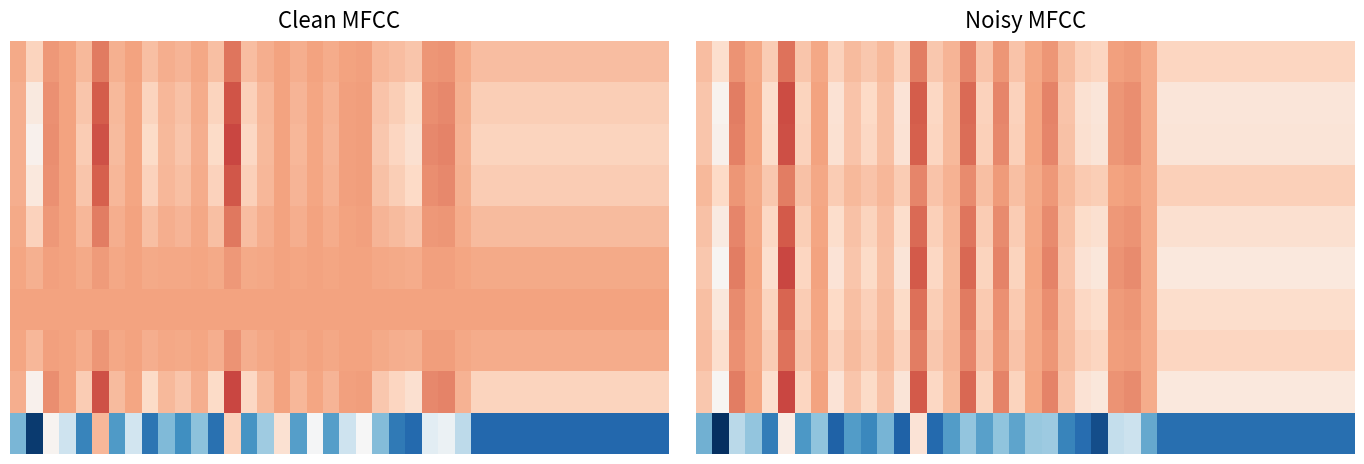

At how many categories does at least one series exceed -1?

40